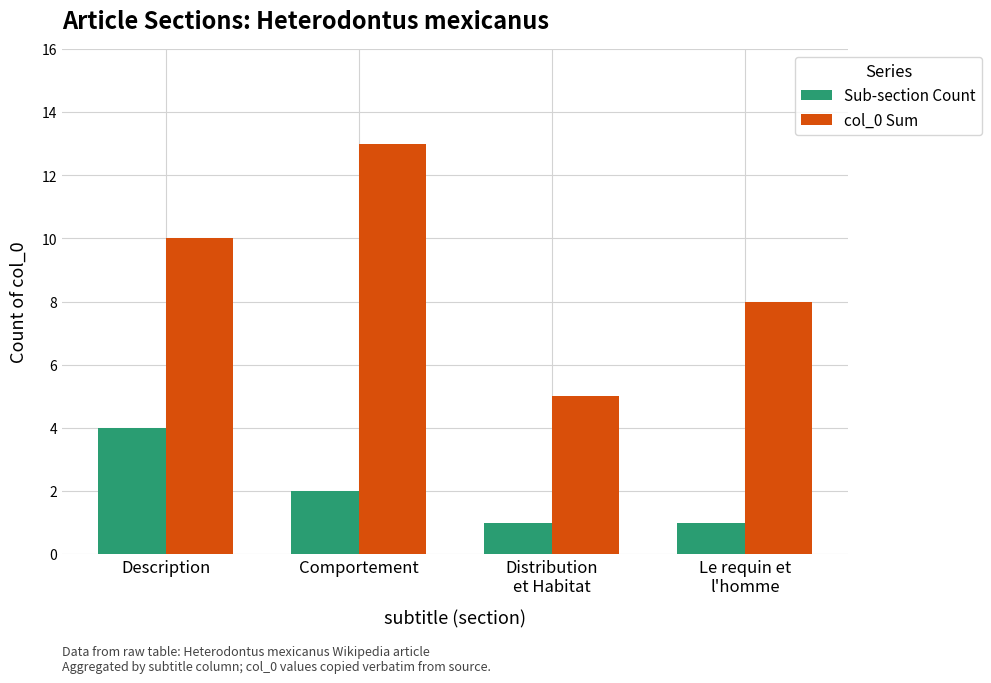

Which series changed the most between Description and Distribution
et Habitat?

col_0 Sum